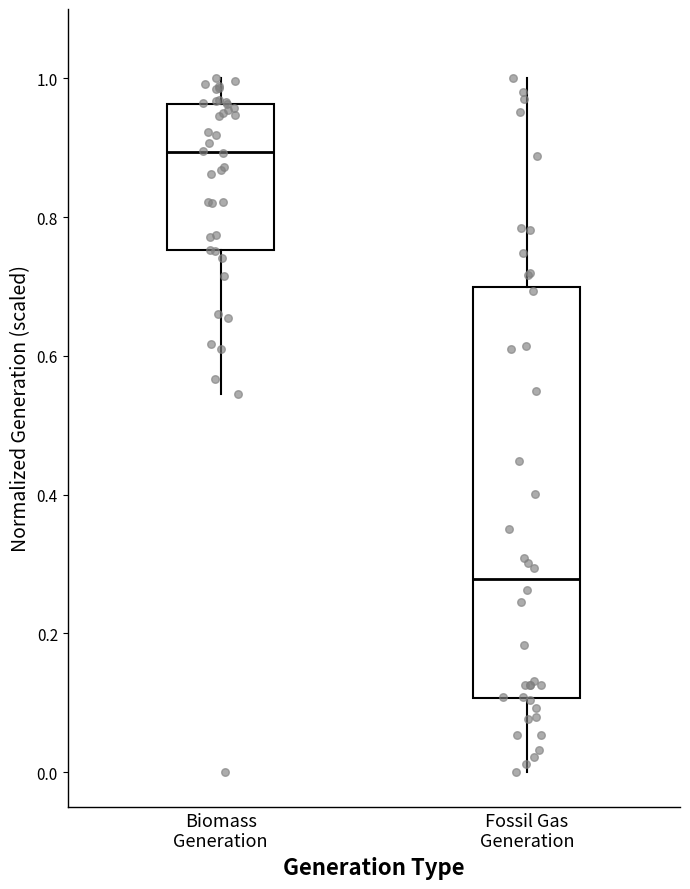

Comparing the boxes themselves (not the whiskers), which one is the tallest?

Fossil Gas Generation